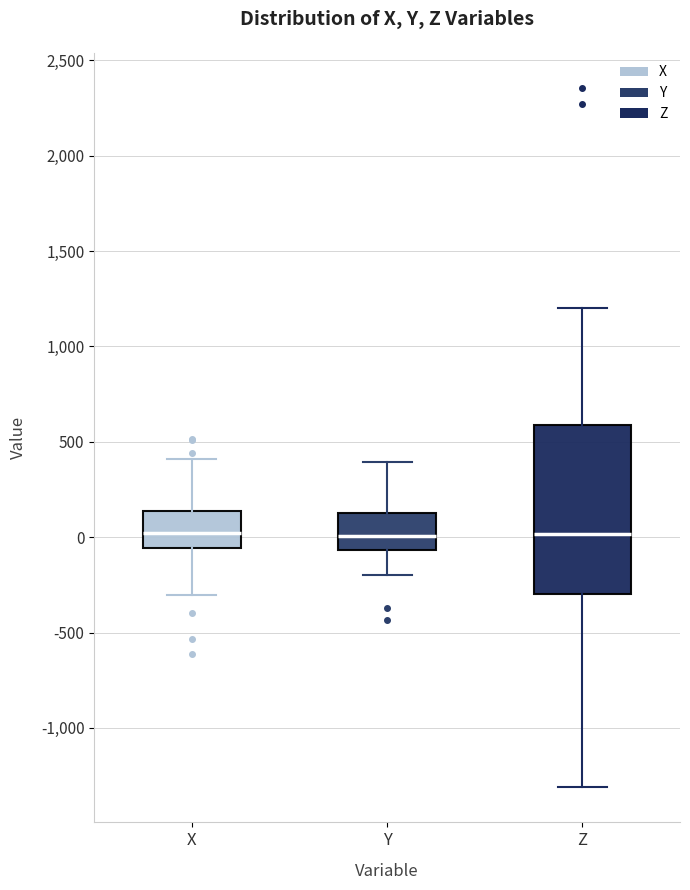

Reading left to right, transcribe this box plot: for each box, give where its median line is, the range the box spans, and where its two whiskers end, as read against the y-axis. The values are not printed on the chart, so give them approximately, as read against the axis.

X: median 0, box -50 to 150, whiskers -300 to 400
Y: median 0, box -50 to 150, whiskers -200 to 400
Z: median 0, box -300 to 600, whiskers -1300 to 1200